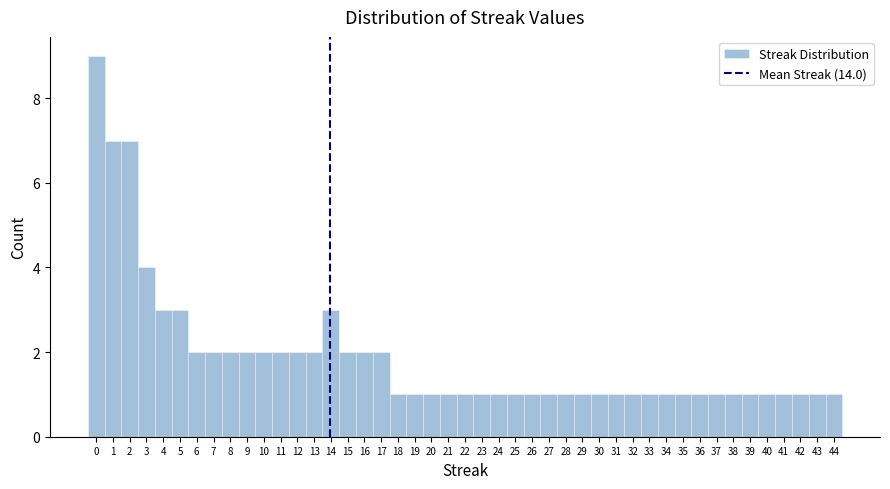

How tall is the bar that spans 38.5 to 39.5 on the x-axis? The values are not printed on the chart, so give them approximately, as read against the axis.

1